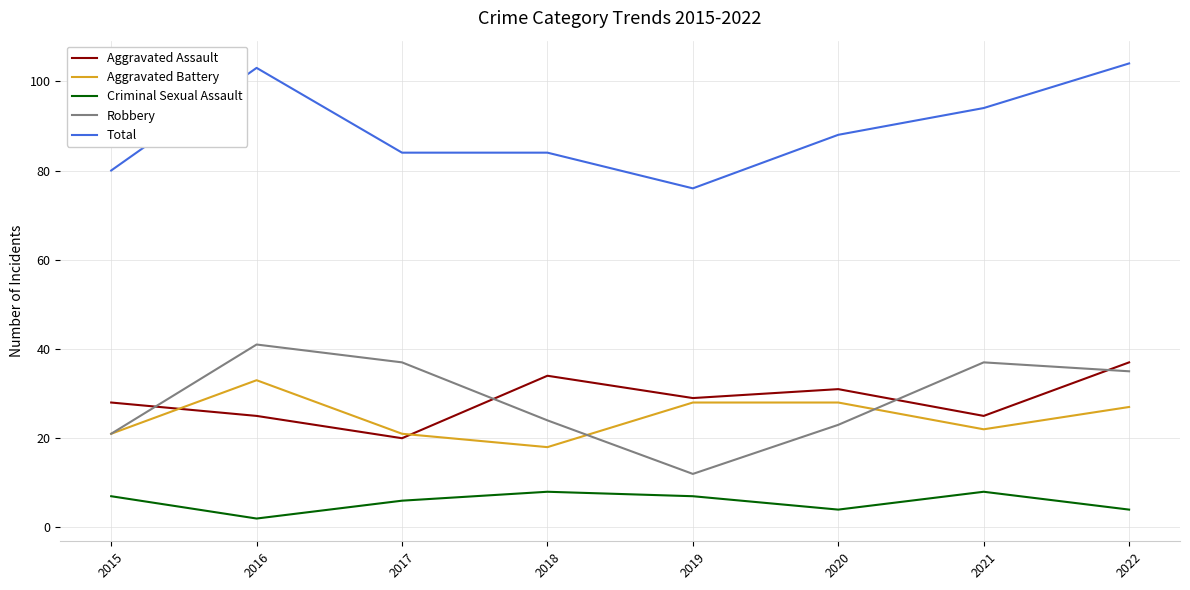

After their last crossing, which series has the higher values: Robbery or Aggravated Battery?

Robbery